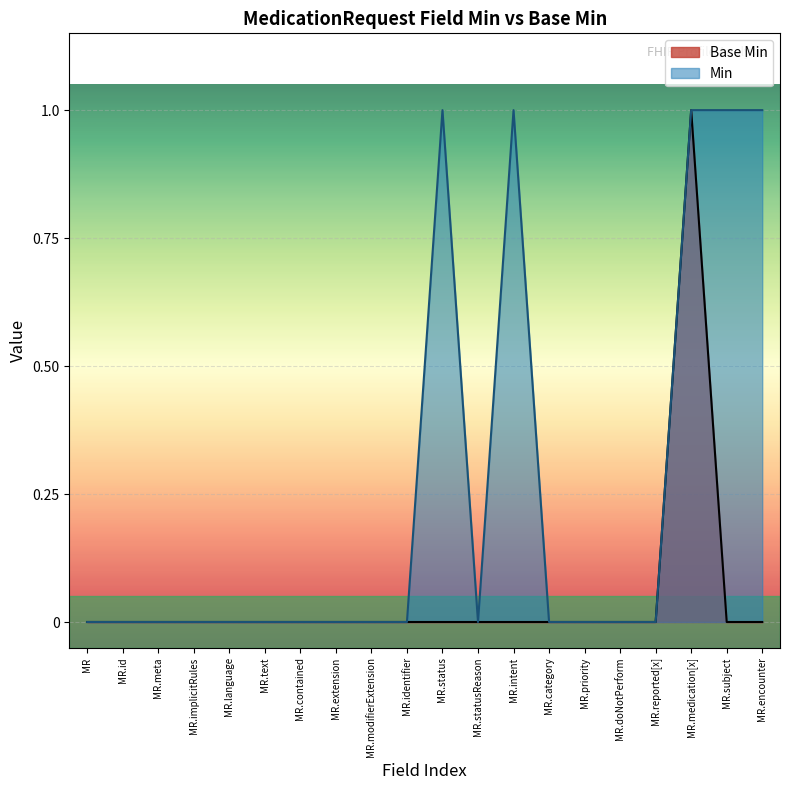

What position from the left is MR.reported[x]?

17